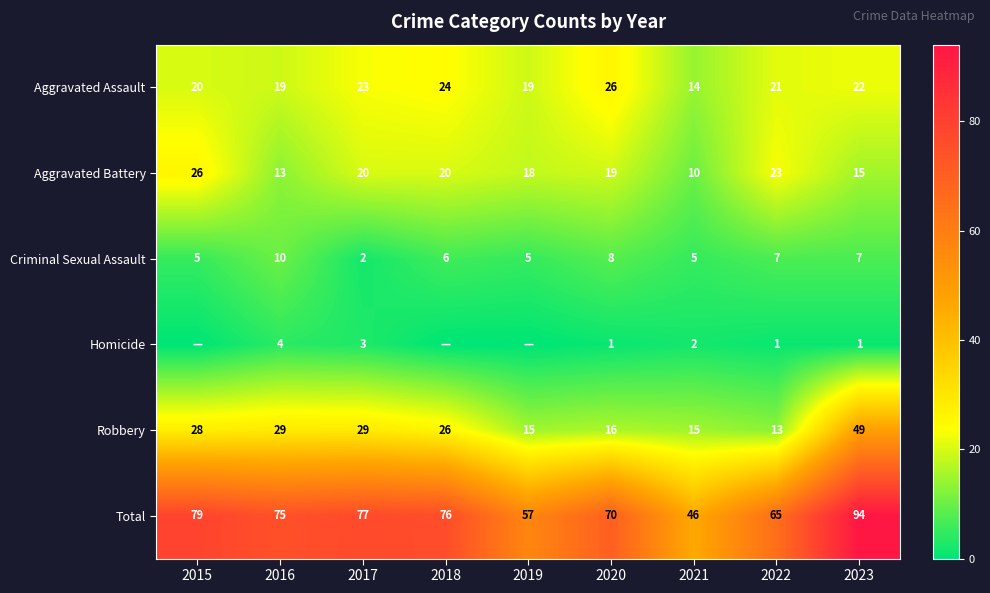

Is the value of Total at 2016 greater than the value of Homicide at 2020?

Yes